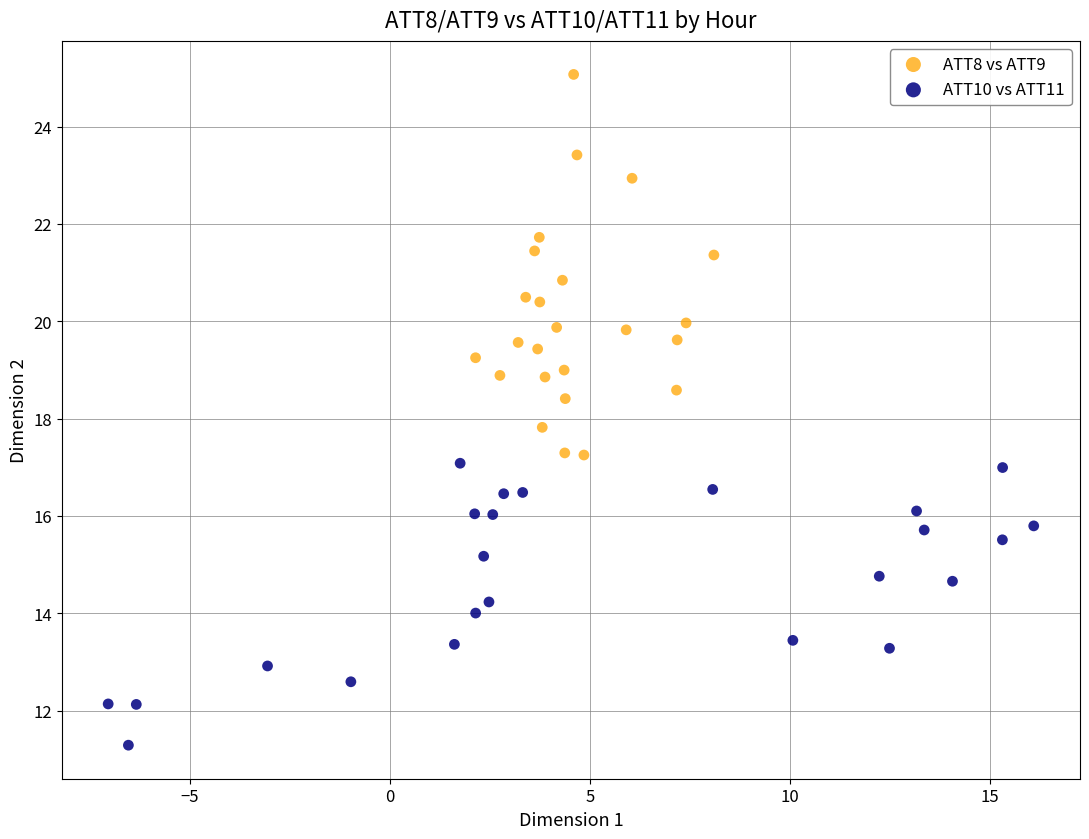

Which series has the largest Y range (max minus min)?

ATT8 vs ATT9